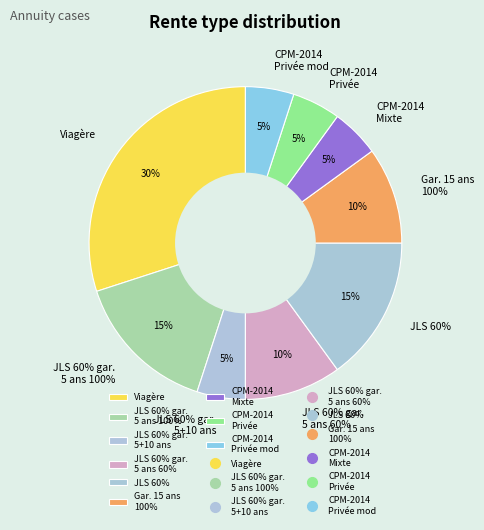

To the nearest percent, what percentage of the pie is CPM-2014 Mixte?

5%